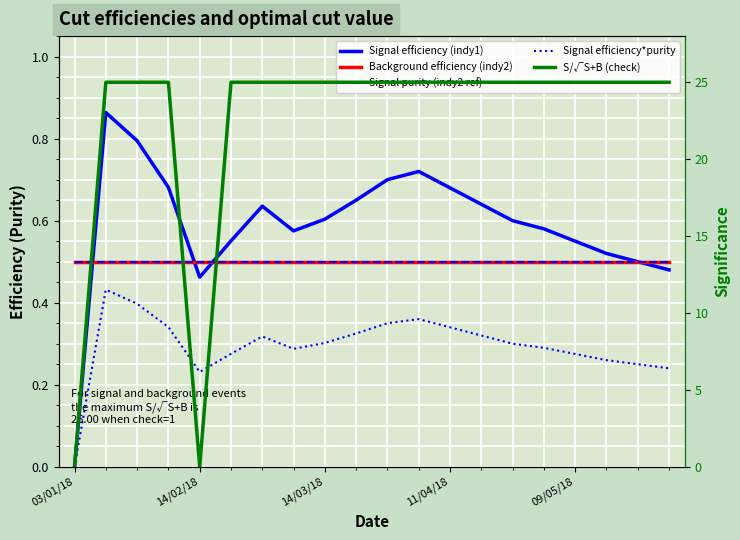

What is the label of the 13th point from the right?

7